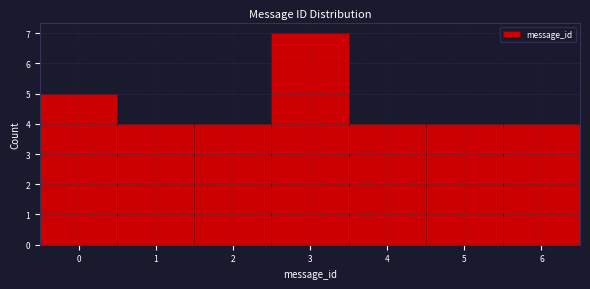

What is the height of the bar covering 2.5 to 3.5 on the x-axis? The values are not printed on the chart, so give them approximately, as read against the axis.

7